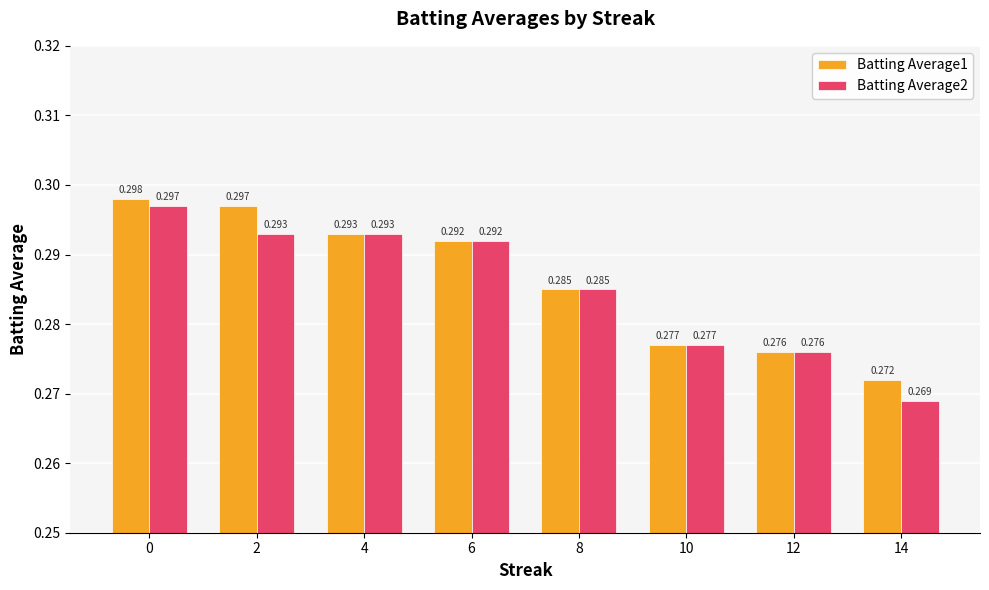

What is the sum of the Batting Average1 values at 4 and 0?

0.6